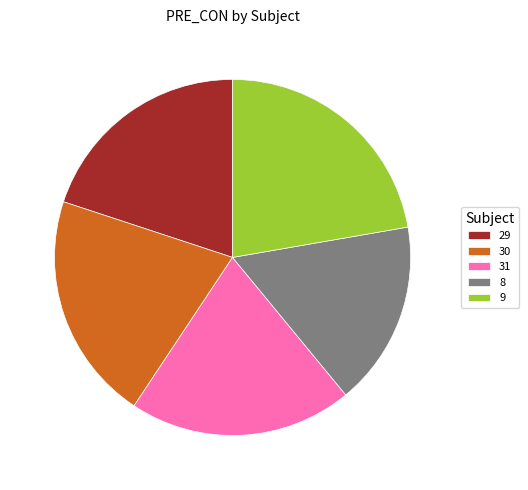

Between 9 and 29, which is larger?

9